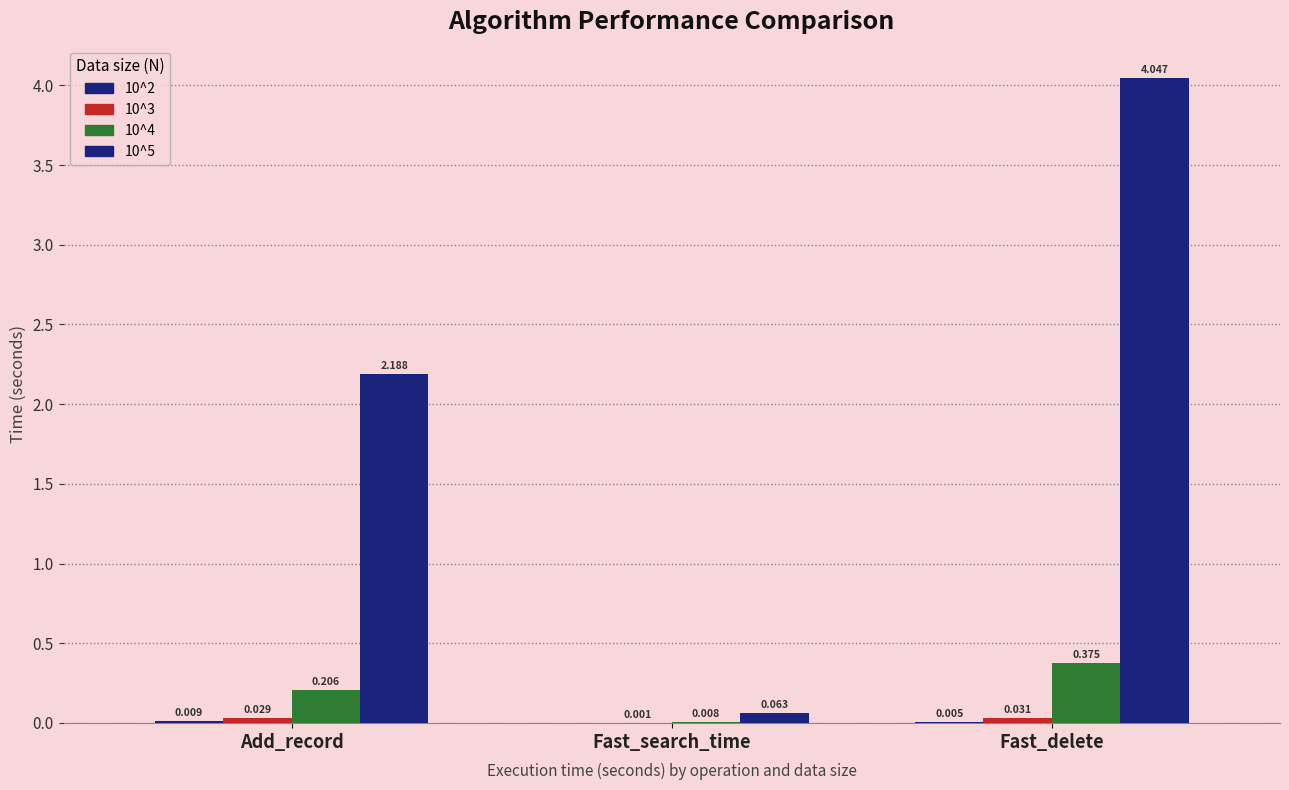

Count the number of data series in this chart.

4